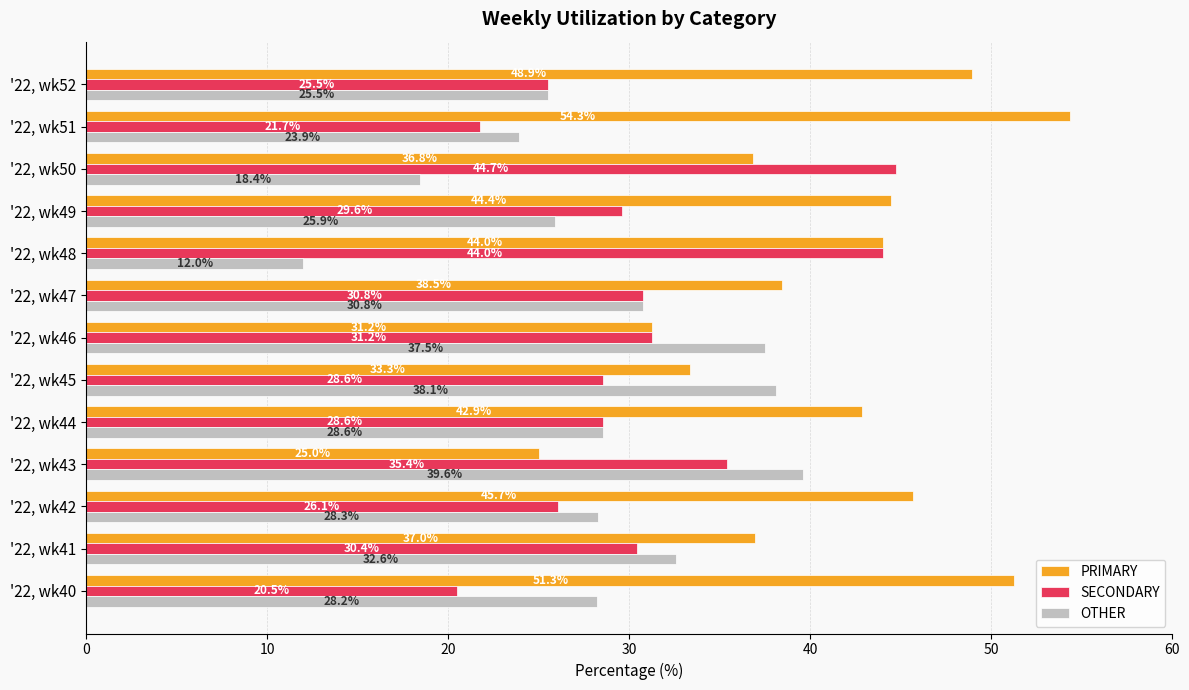

Read the PRIMARY value at '22, wk41.

37.0